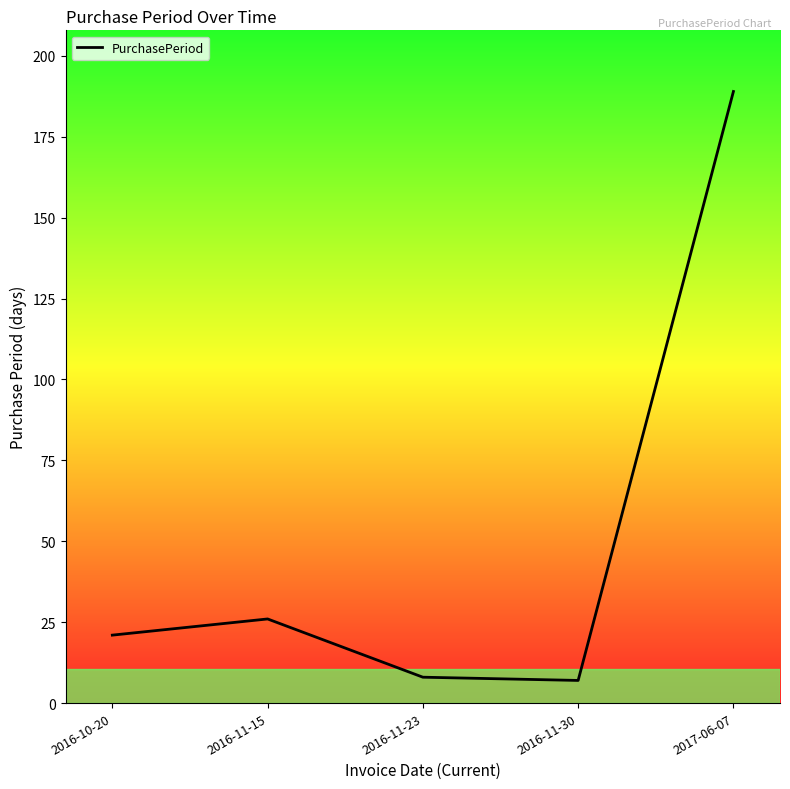

Count the number of data series in this chart.

1